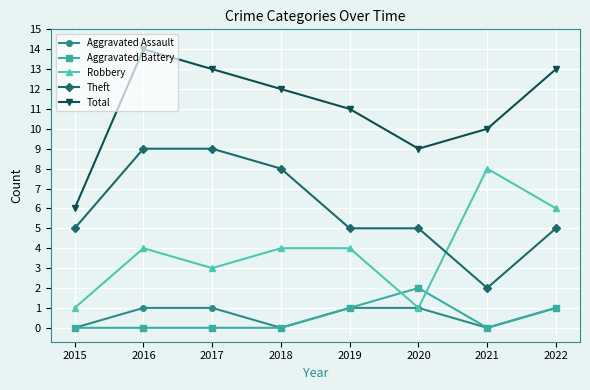

How many distinct data groups are displayed?

5